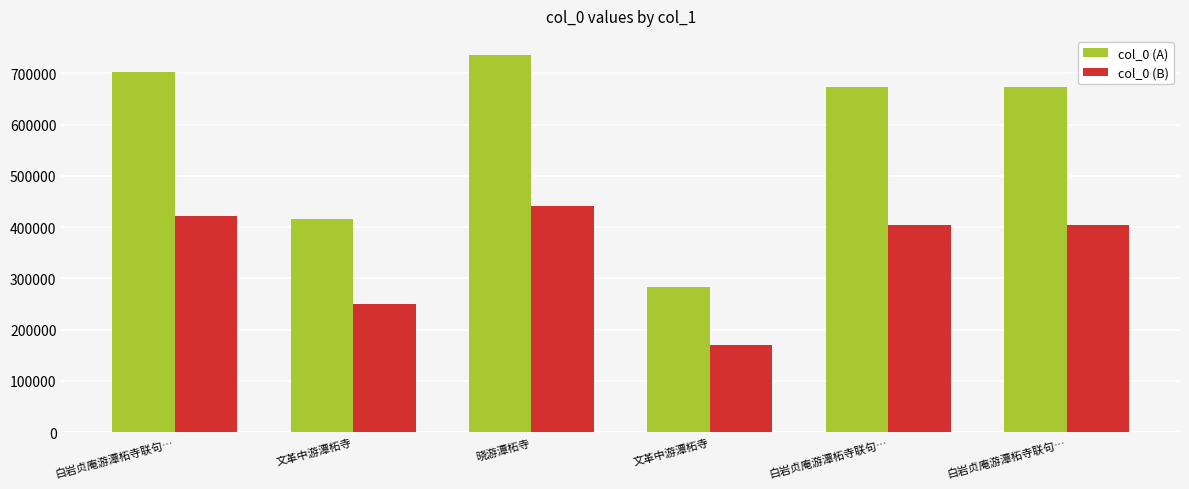

At which label is col_0 (B) closest to 305751?

文革中游潭柘寺